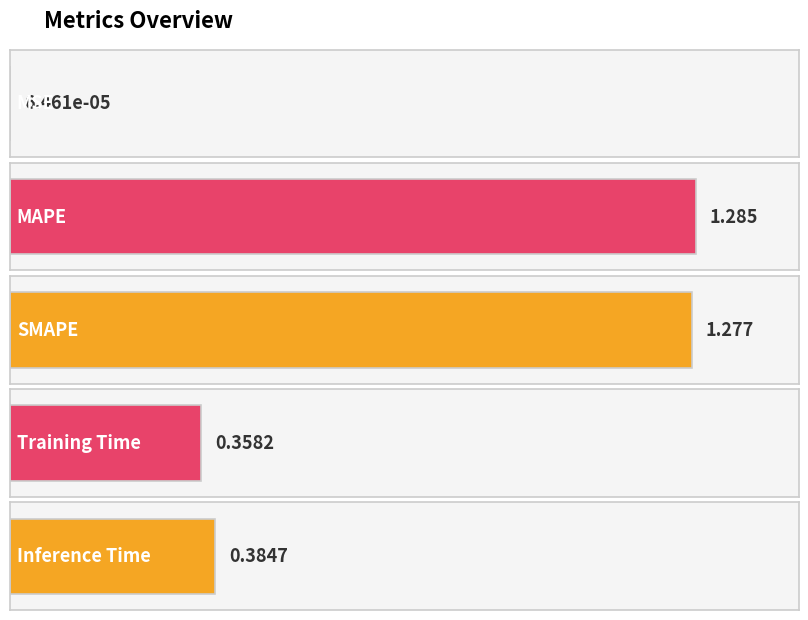

What is the label of the 5th bar from the left?

Inference Time